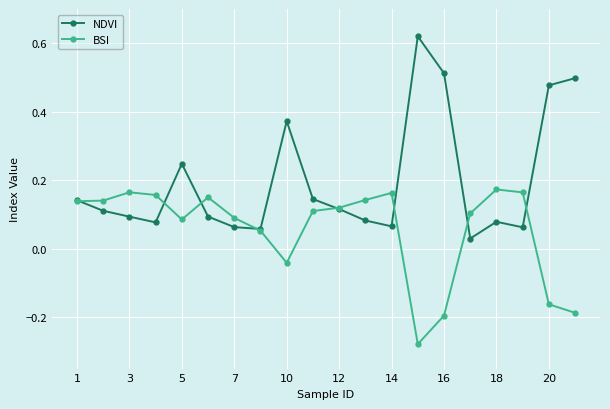

Which series has the largest total across all categories?

NDVI